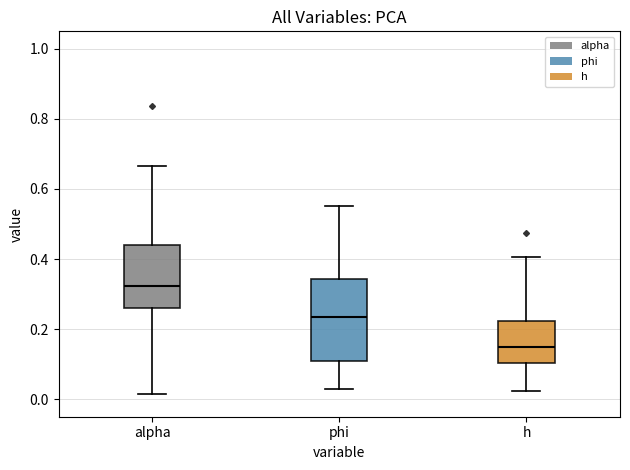

Reading left to right, transcribe this box plot: for each box, give where its median line is, the range the box spans, and where its two whiskers end, as read against the y-axis. The values are not printed on the chart, so give them approximately, as read against the axis.

alpha: median 0.32, box 0.26 to 0.44, whiskers 0.02 to 0.66
phi: median 0.24, box 0.10 to 0.34, whiskers 0.02 to 0.56
h: median 0.14, box 0.10 to 0.22, whiskers 0.02 to 0.40